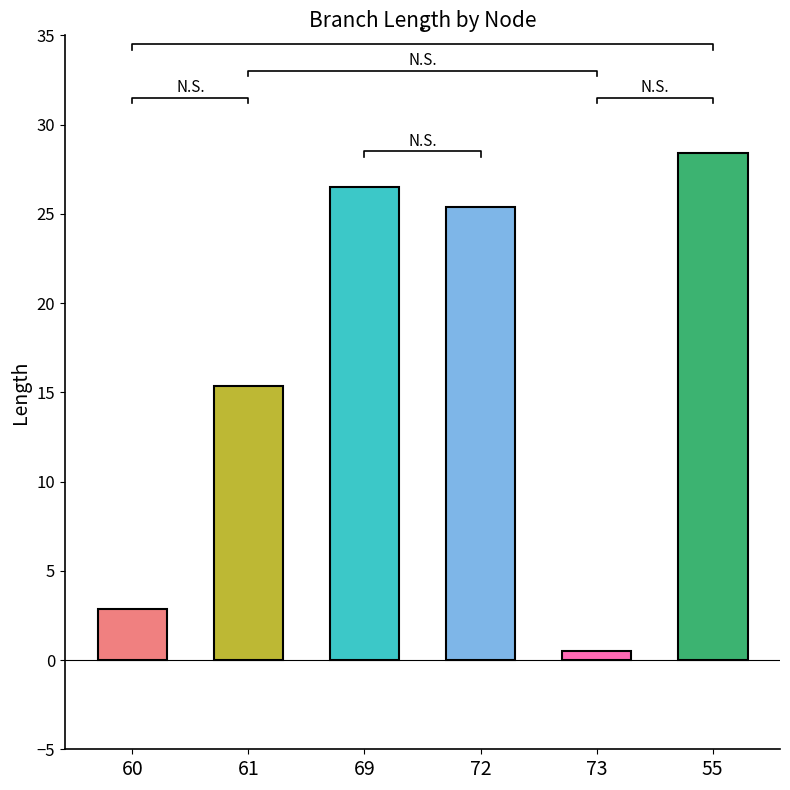

The chart shows a value of 0.7 at 73. True or false?

False